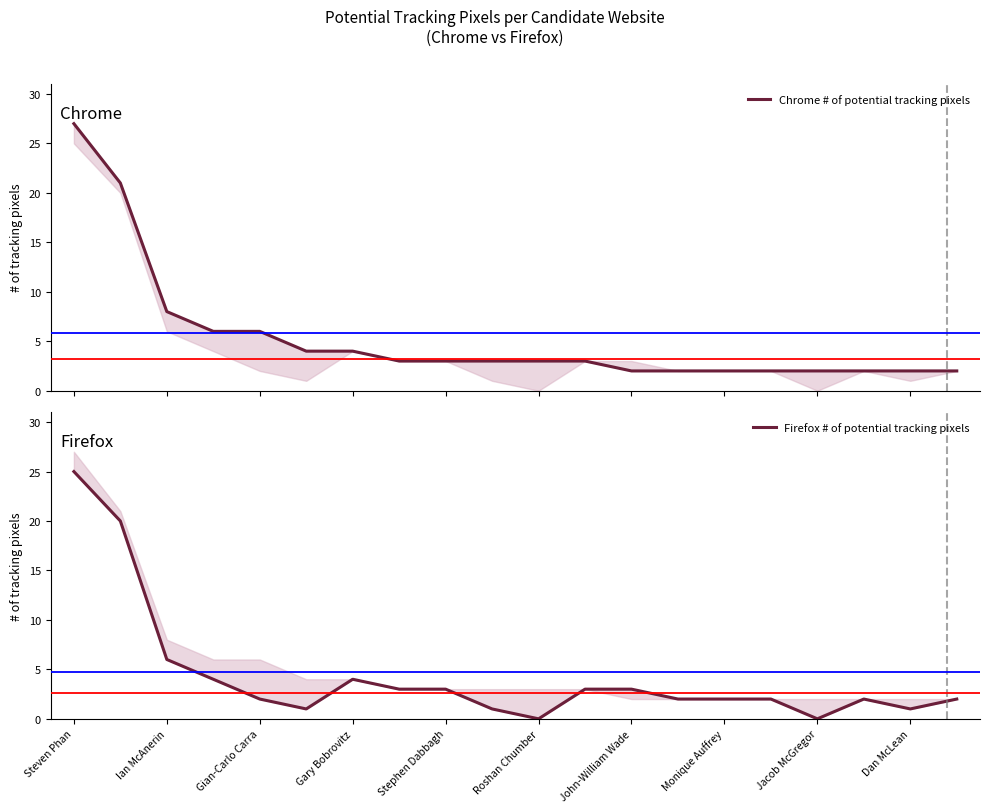

Count the number of categories in the chart.

20